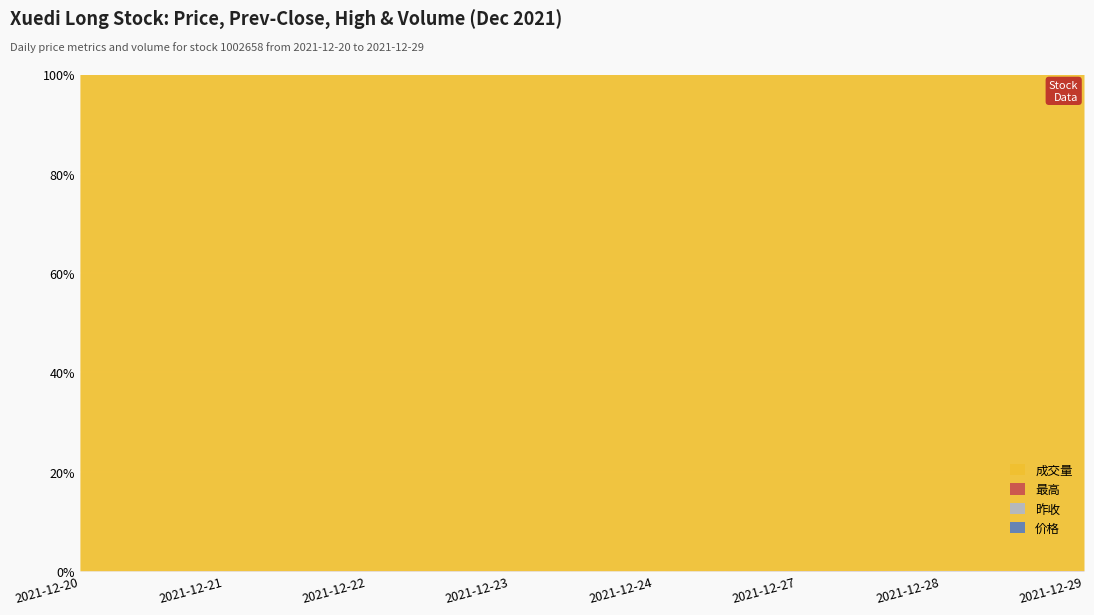

True or false: 昨收 has a value of 5.4 at 2021-12-20.

False